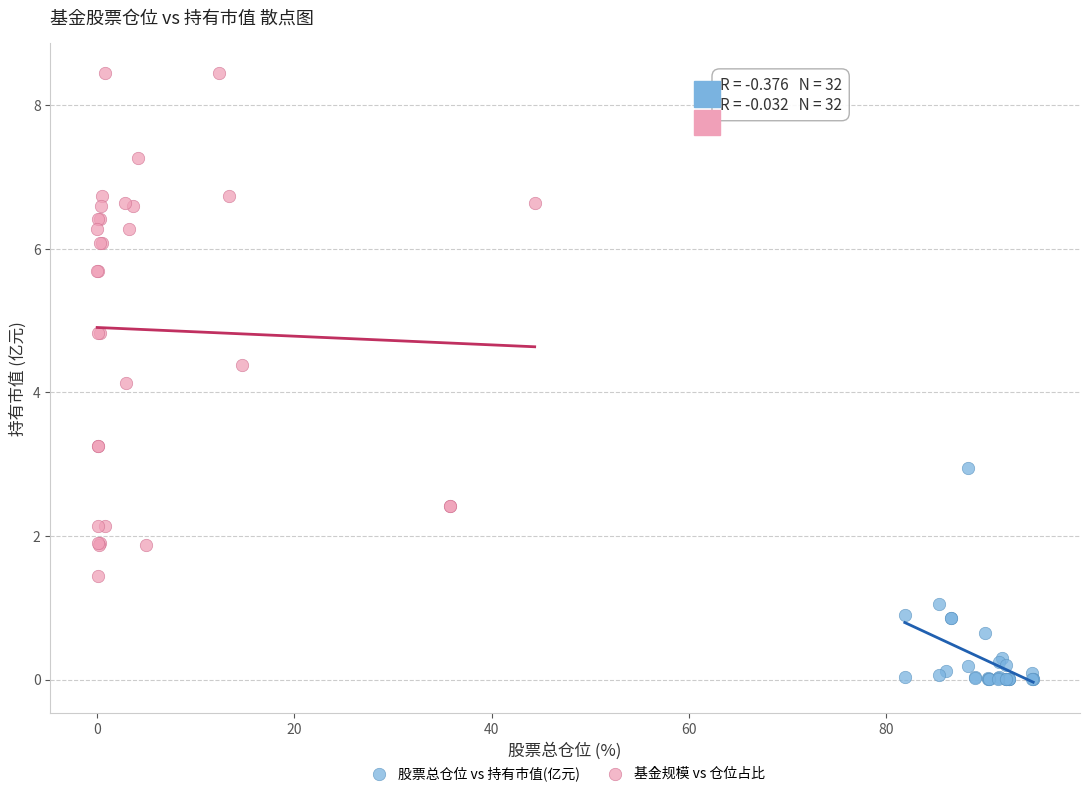

Which series has the largest Y range (max minus min)?

基金规模 vs 仓位占比